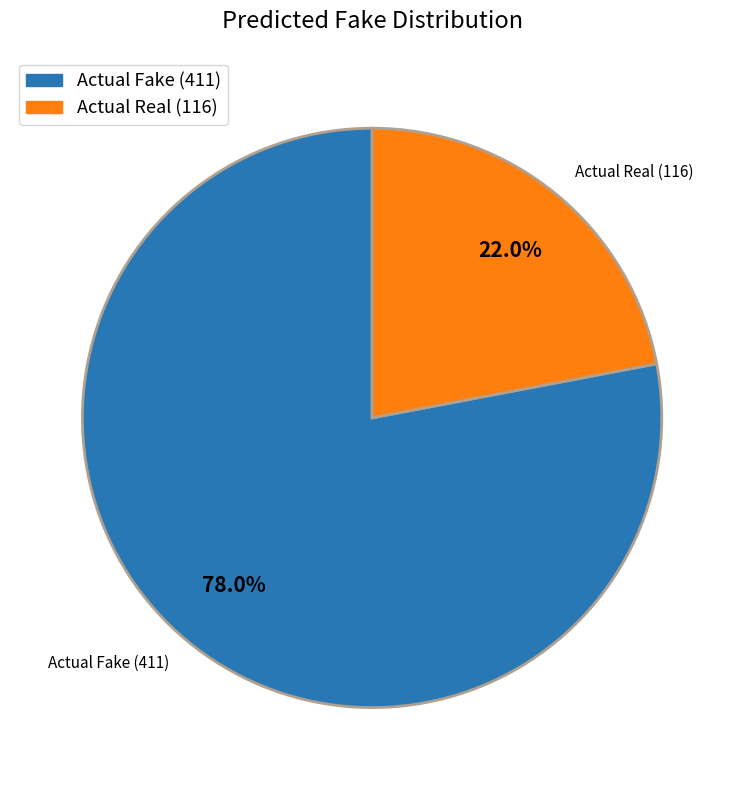

How many segments does this pie chart have?

2